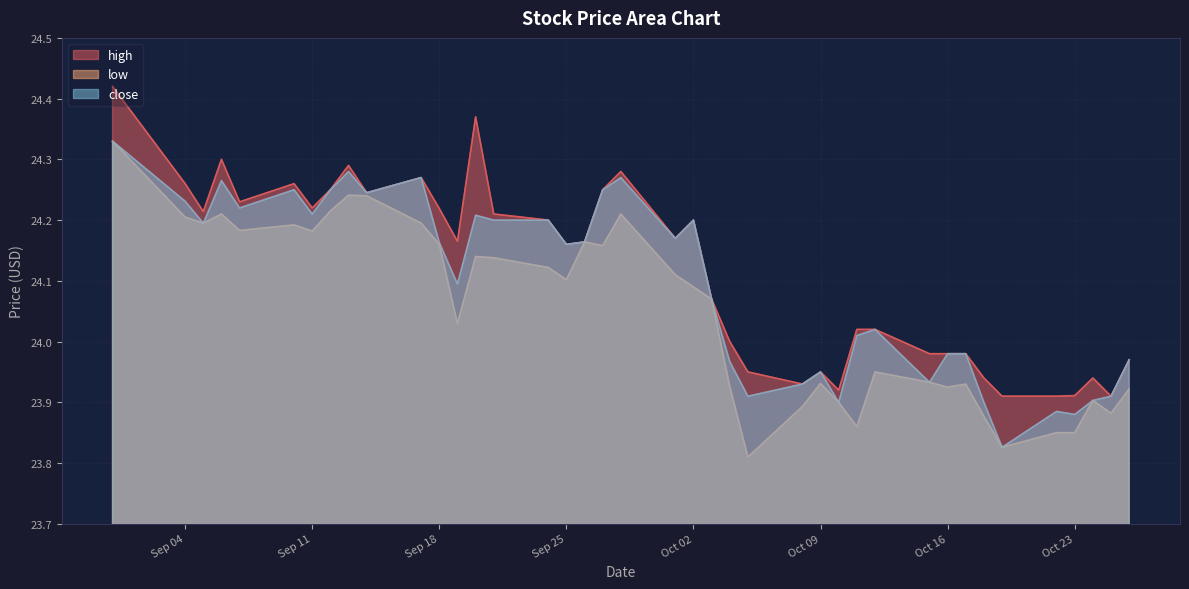

True or false: high and close cross at least once.

False